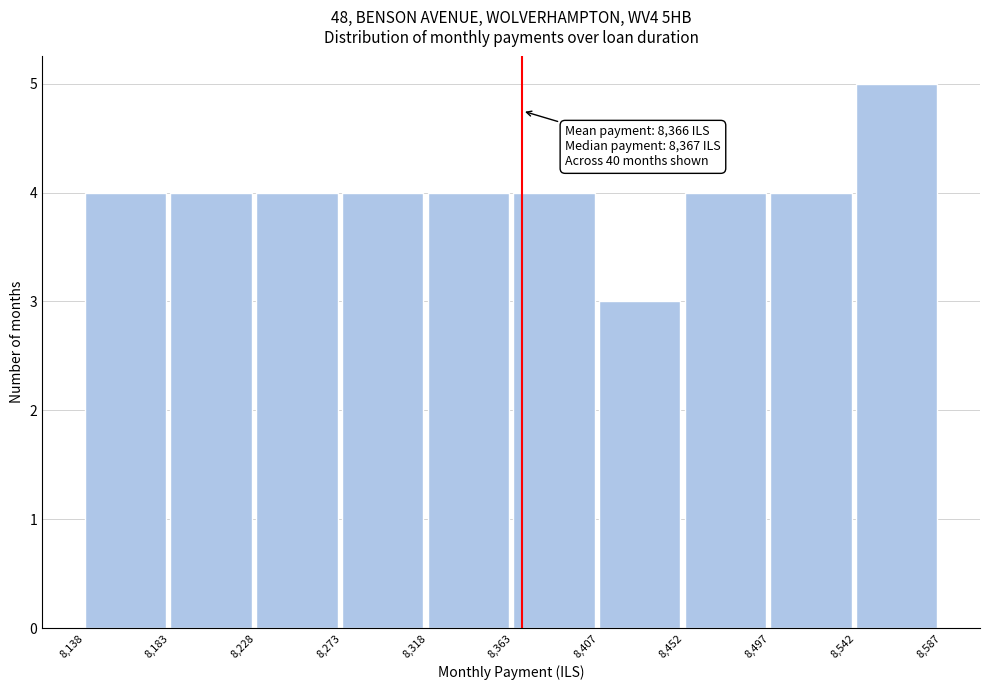

Over which range of the x-axis is the bar tallest?

8,542 to 8,587